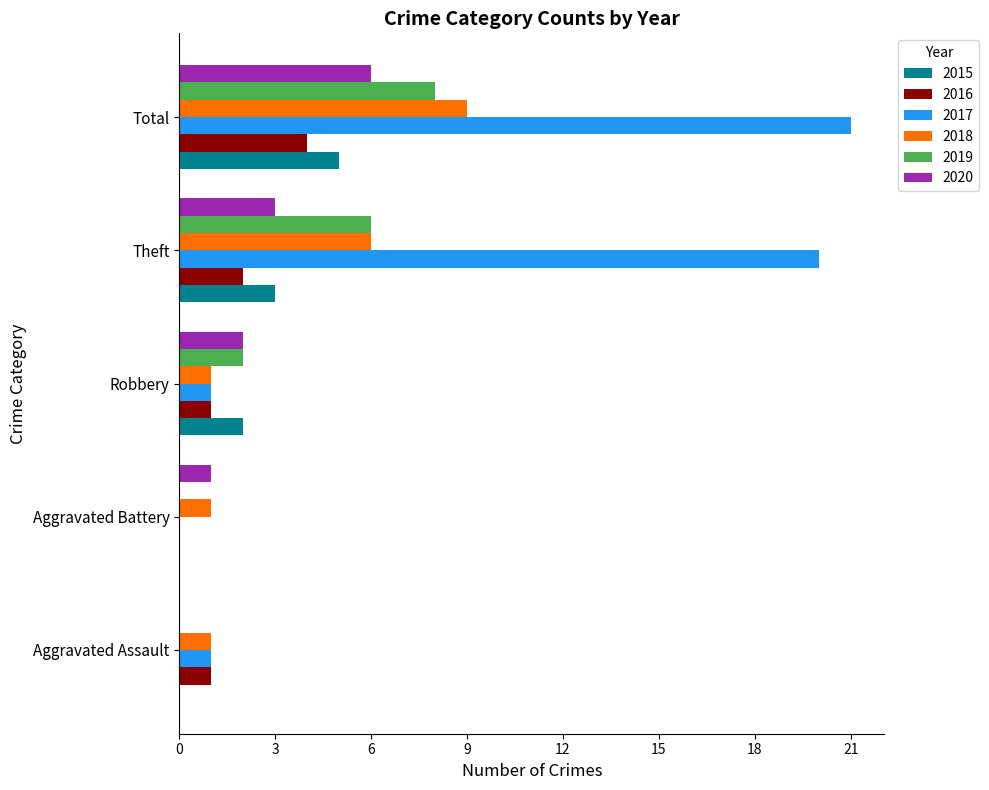

How many data points does each series have?

5